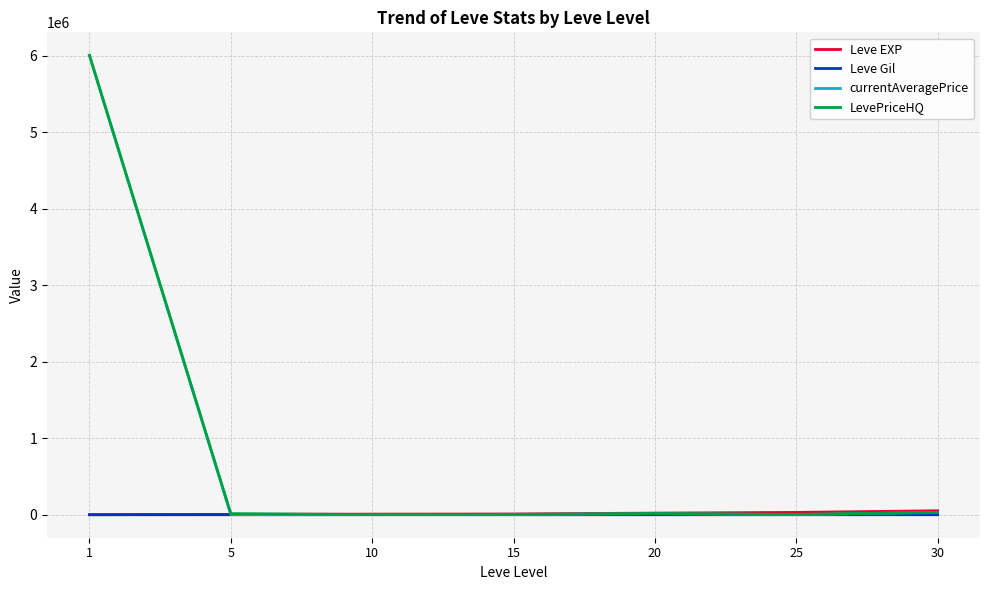

Which series has the widest spread of values?

currentAveragePrice